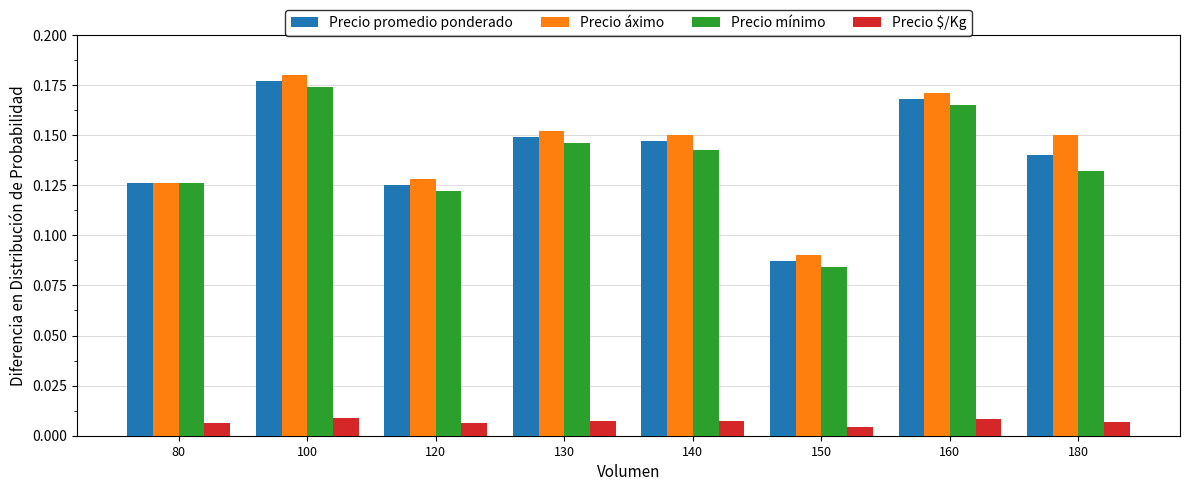

Is it true that Precio mínimo equals 0.0 at 80?

False